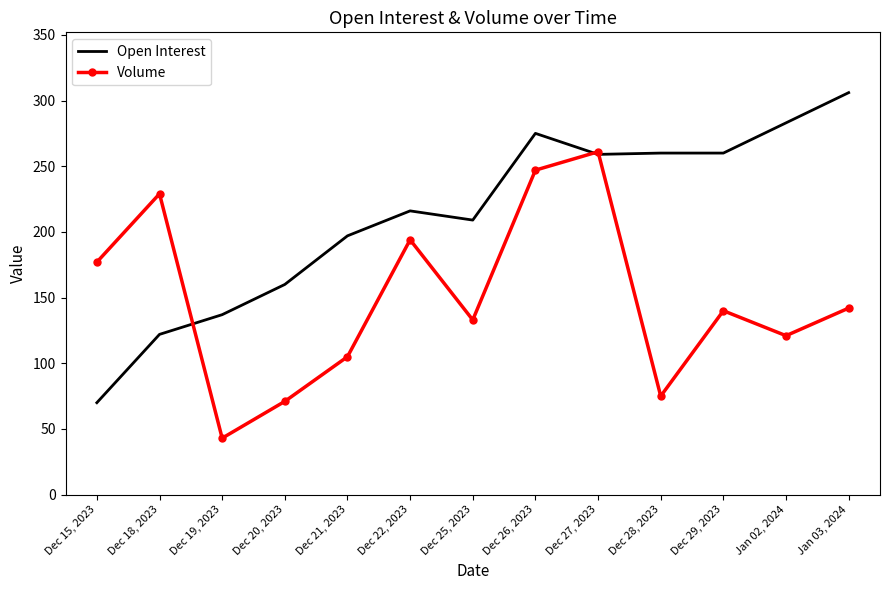

At which label is Open Interest closest to 188?

Dec 21, 2023